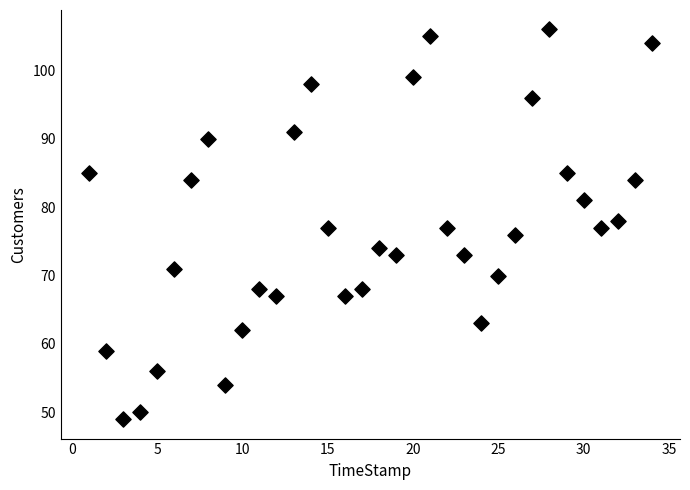

What is the range of Y values (max minus min)?

57